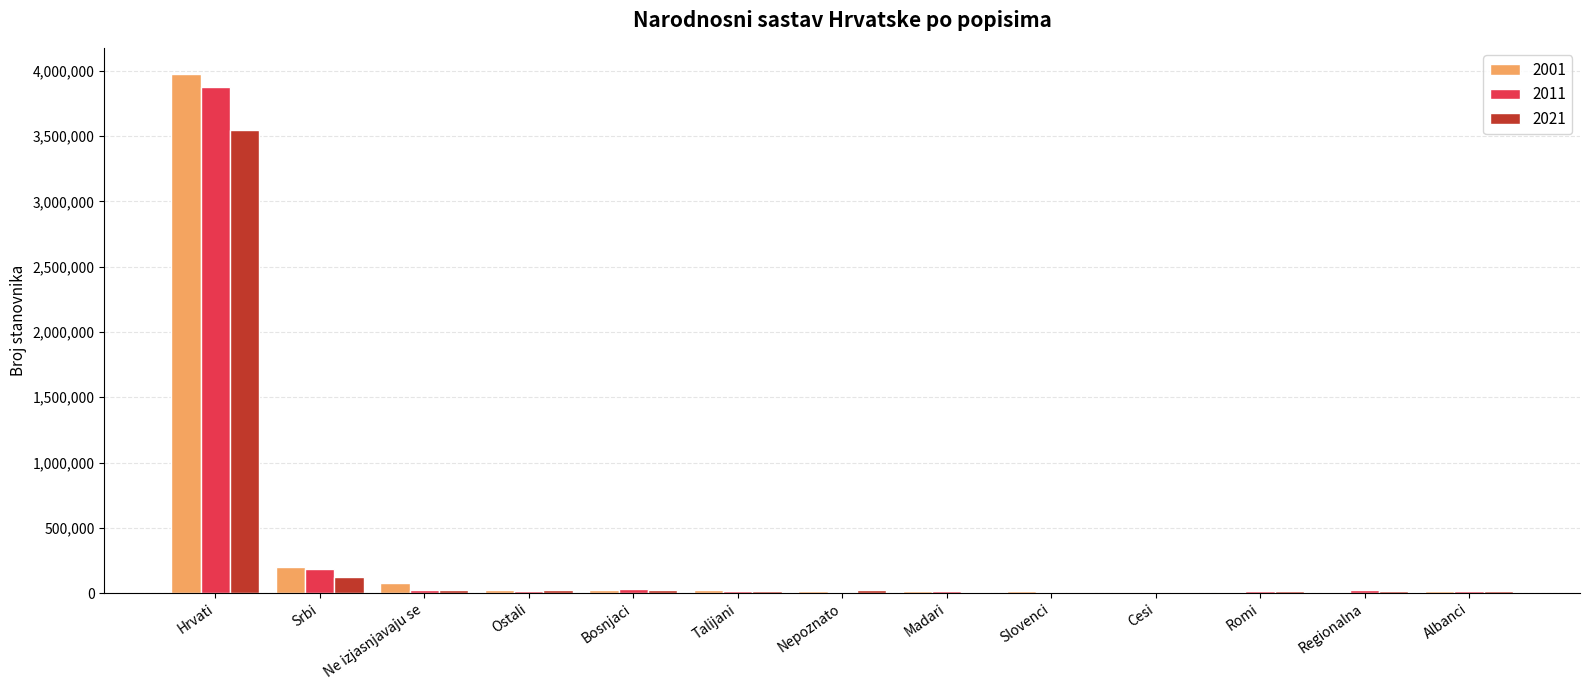

At which label does 2021 reach its peak?

Hrvati